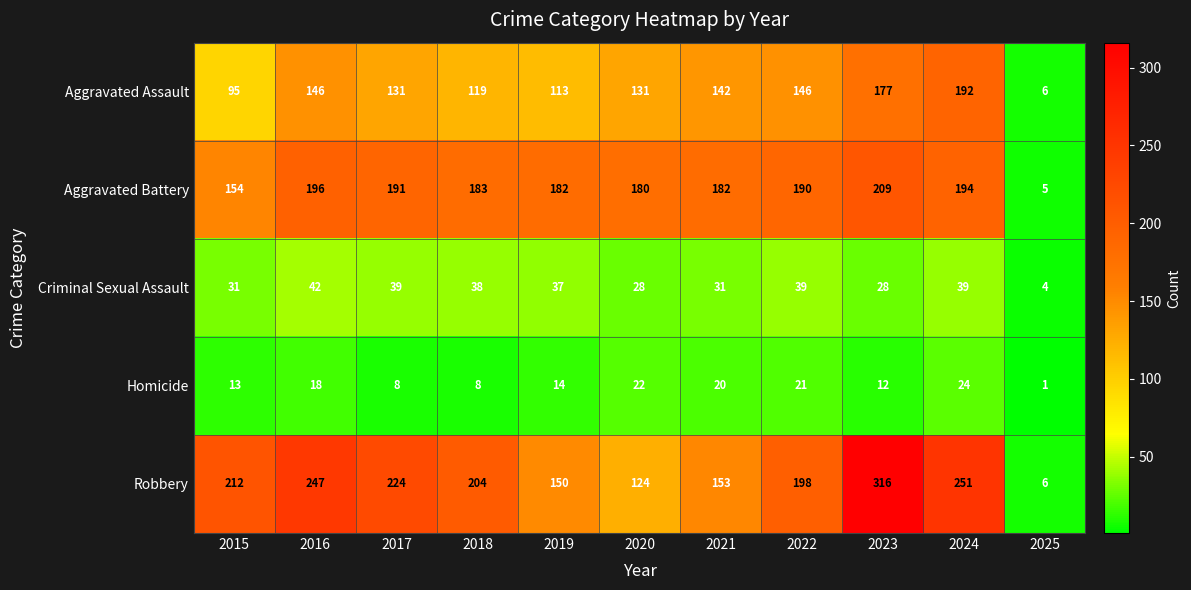

The value of Aggravated Assault at 2020 is 88. True or false?

False